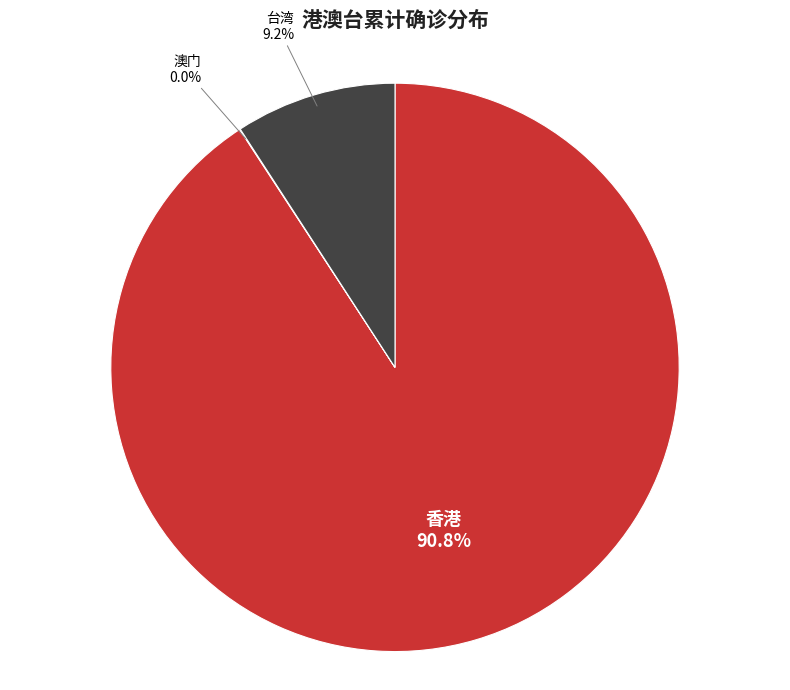

Which slice is the largest?

香港